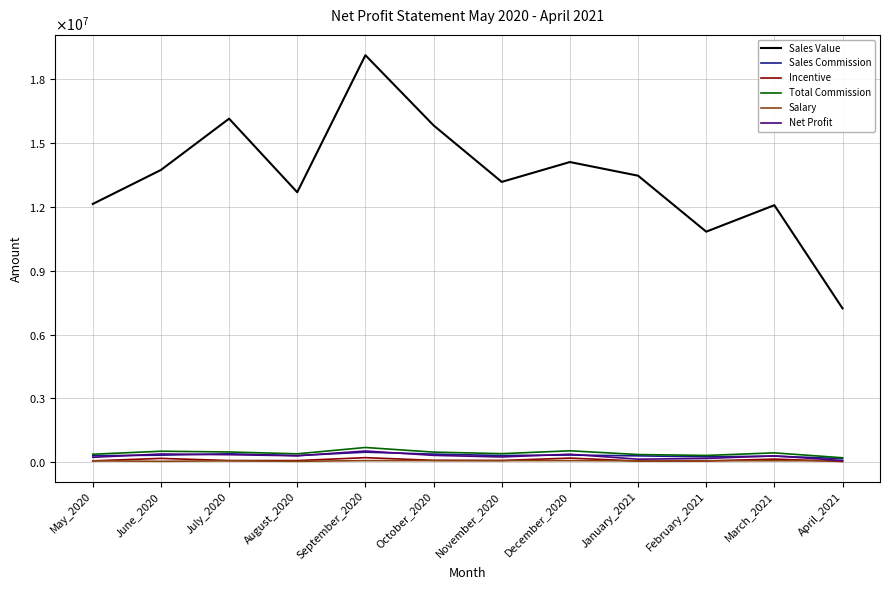

True or false: Sales Value has more than 2 interior local peaks.

True